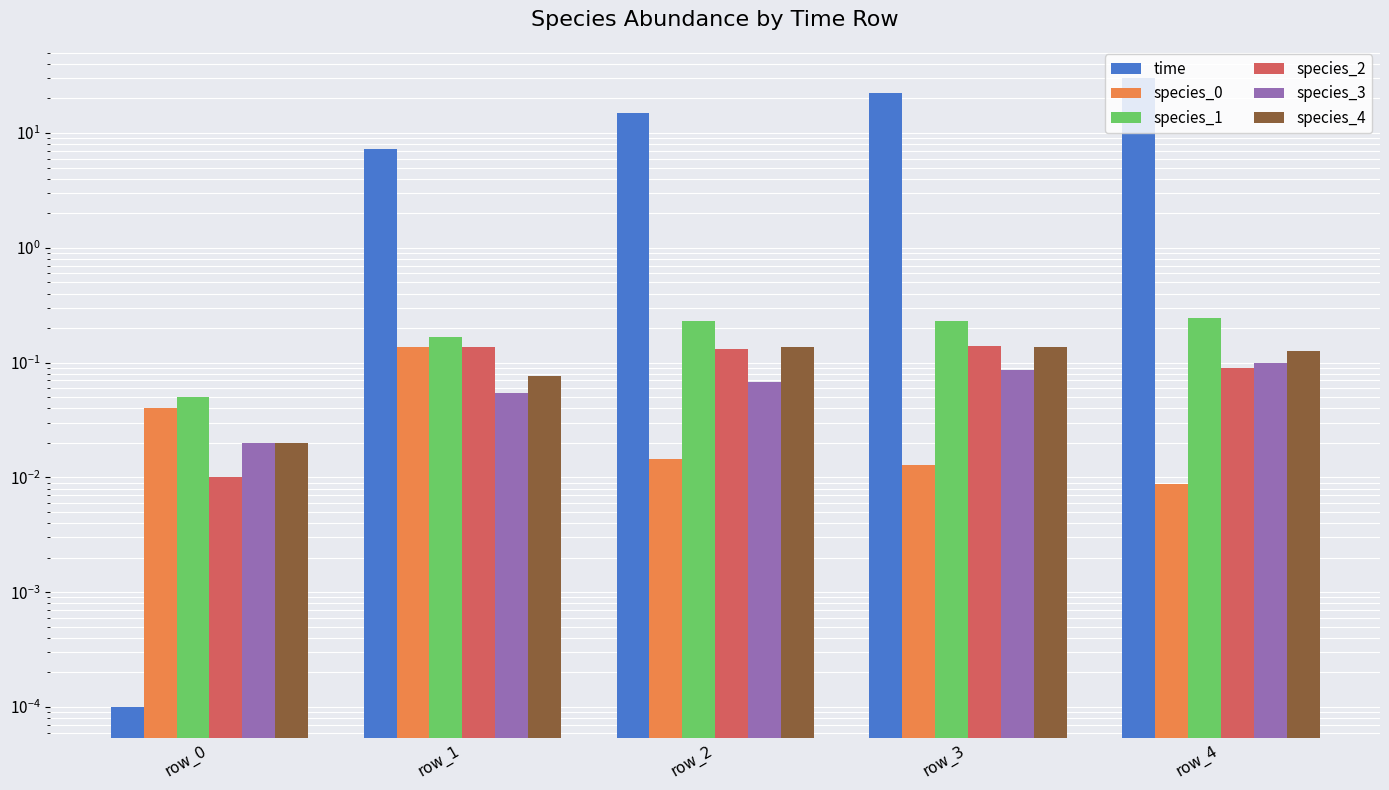

What is the difference between the maximum and minimum values in the time series?

30.0